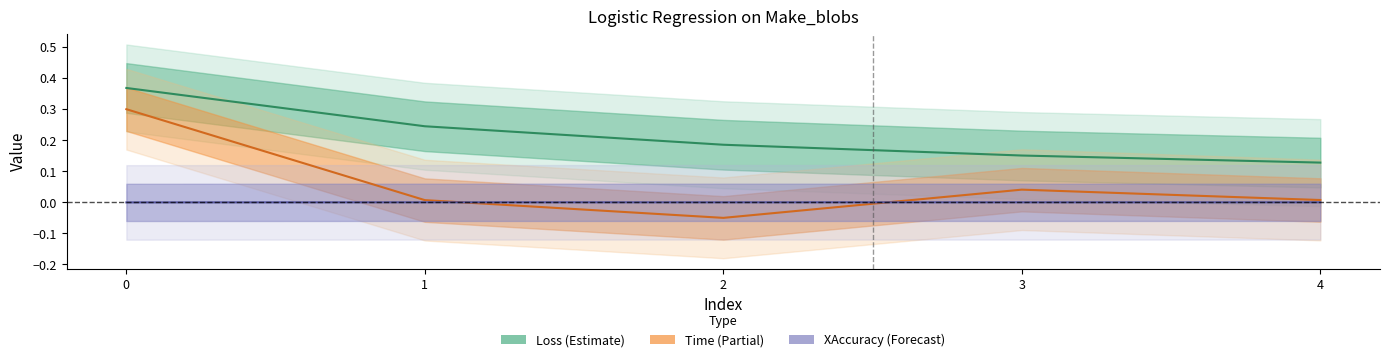

True or false: XAccuracy has a value of -0.0 at 0.

False